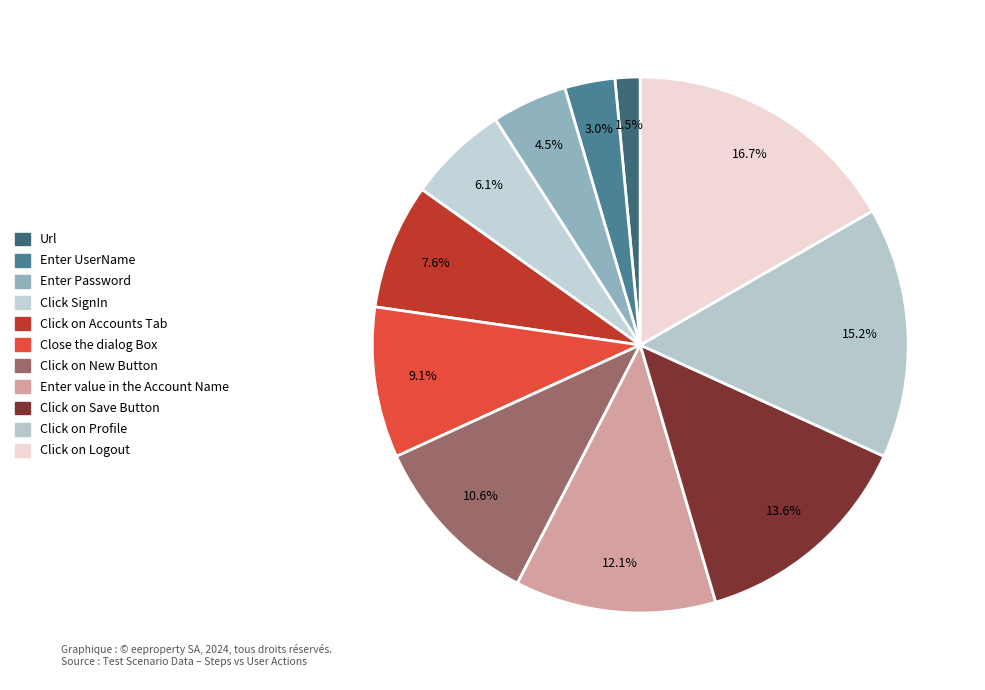

How many segments does this pie chart have?

11